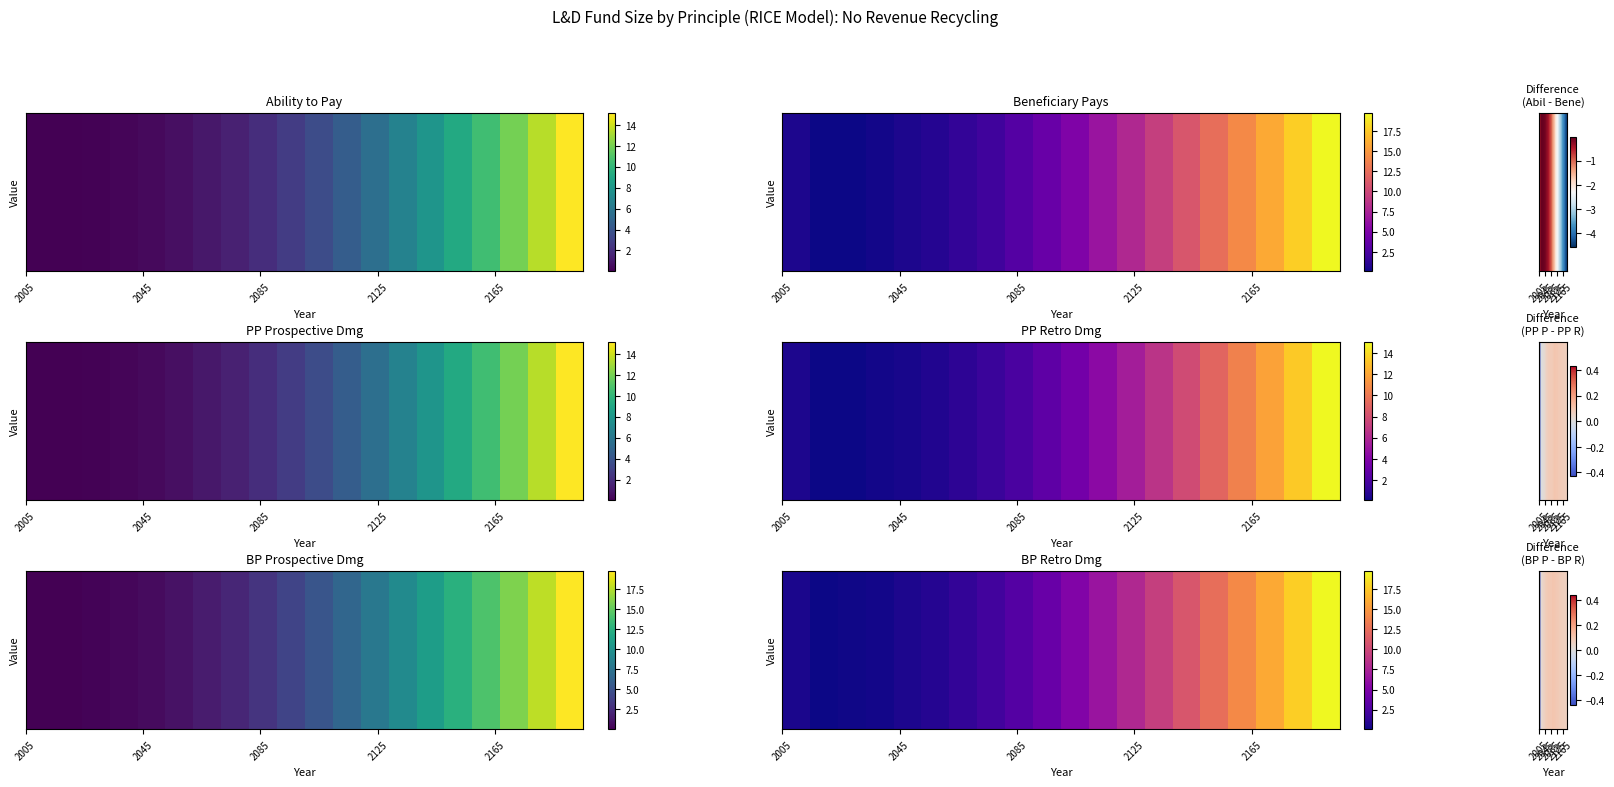

True or false: the data shows 0.1 at 8.

False